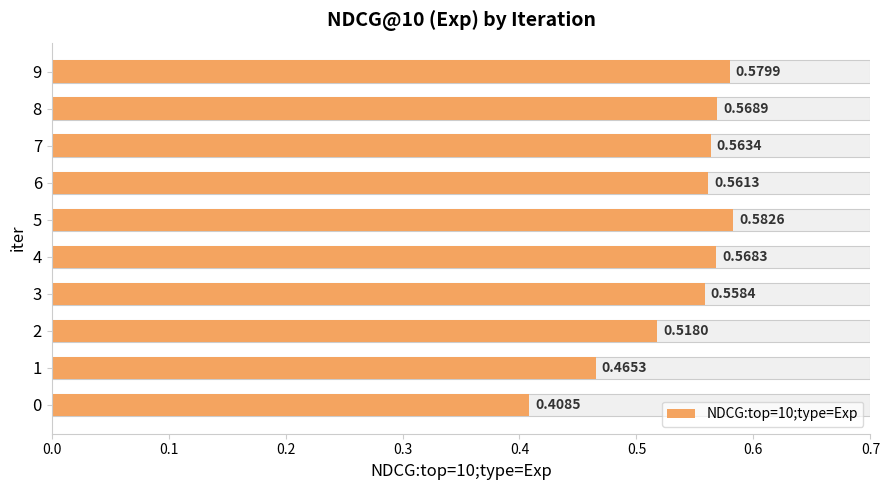

Which has a higher value, 1 or 9?

9